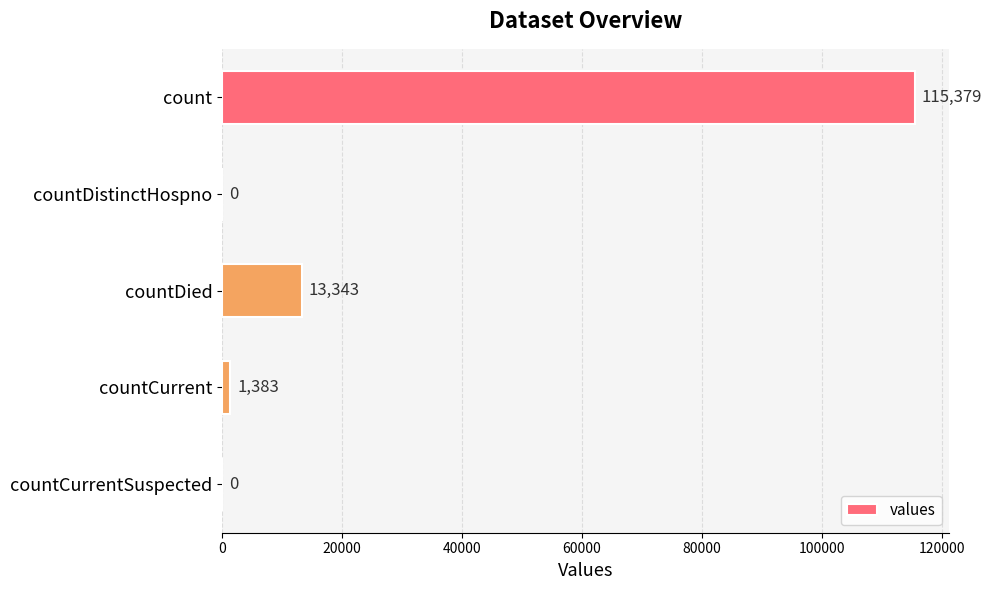

What is the sum of all values?

130105